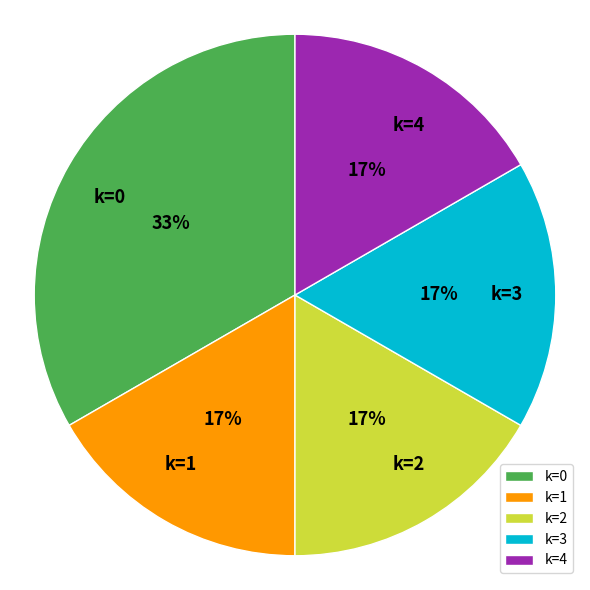

Between k=4 and k=0, which is larger?

k=0